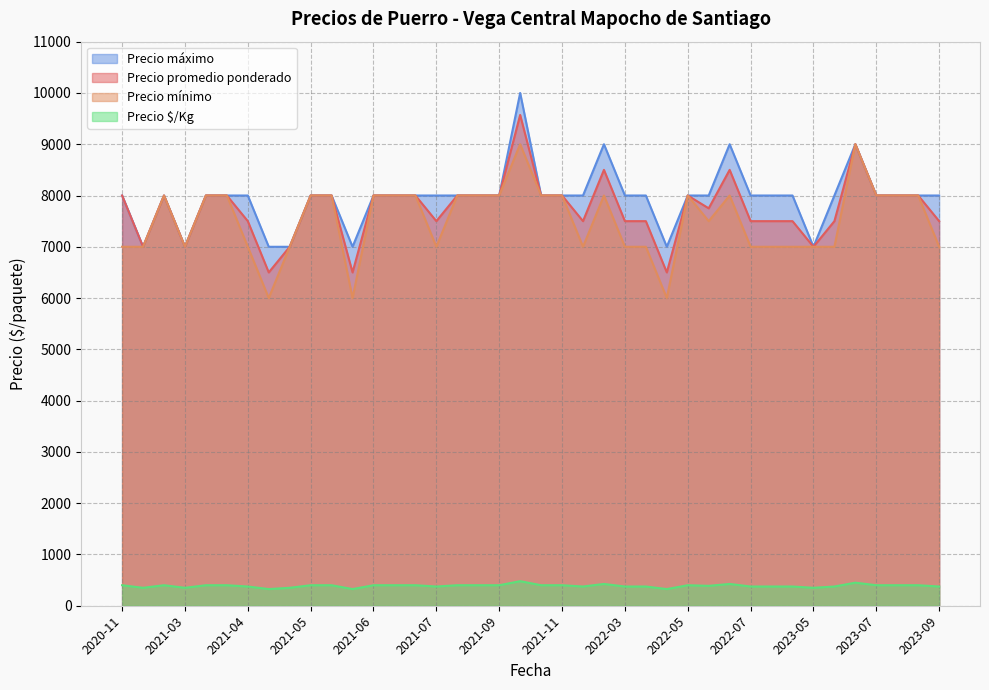

What is the smallest value displayed?

325